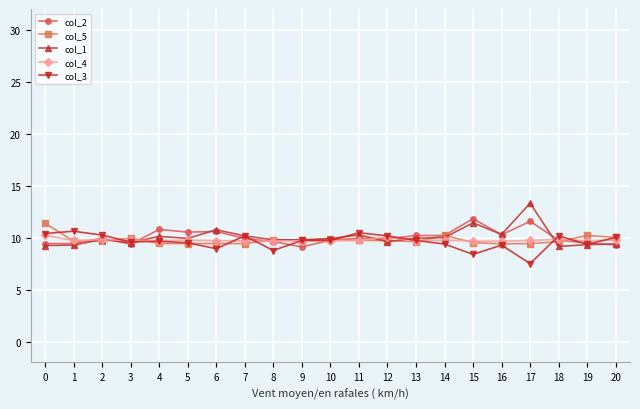

The value of col_5 at 15 is 6.2. True or false?

False